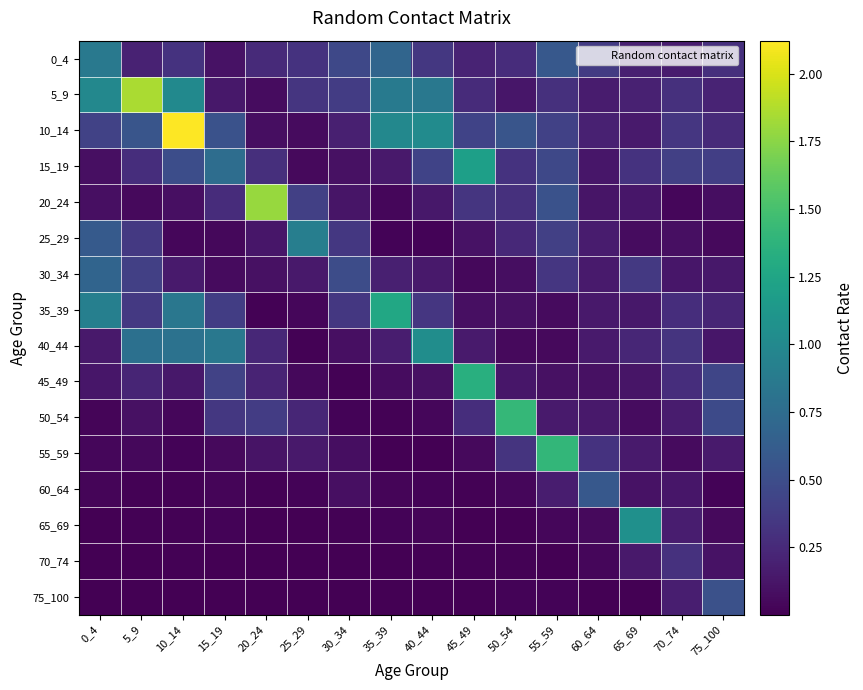

What is the total value across all series at 60_64?

2.9